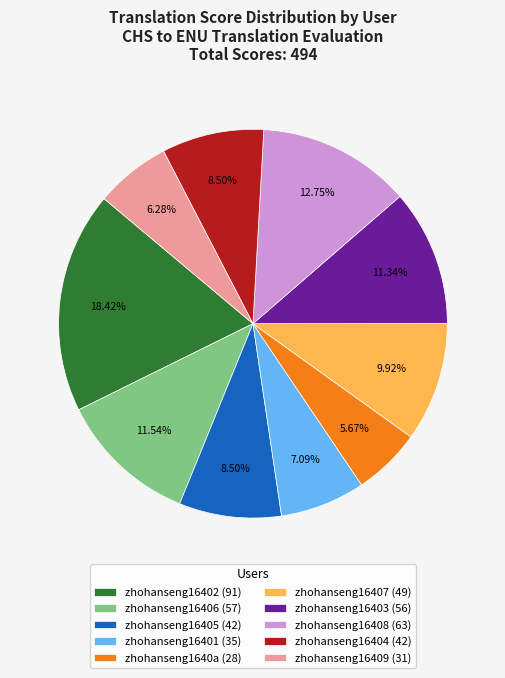

Between zhohanseng16401 and zhohanseng16407, which is larger?

zhohanseng16407